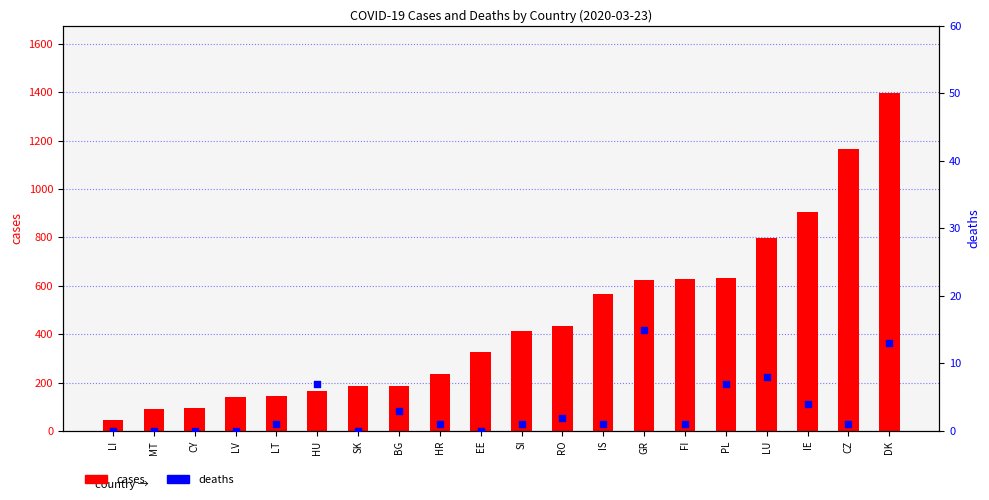

What is the total value across all series at CY?

95